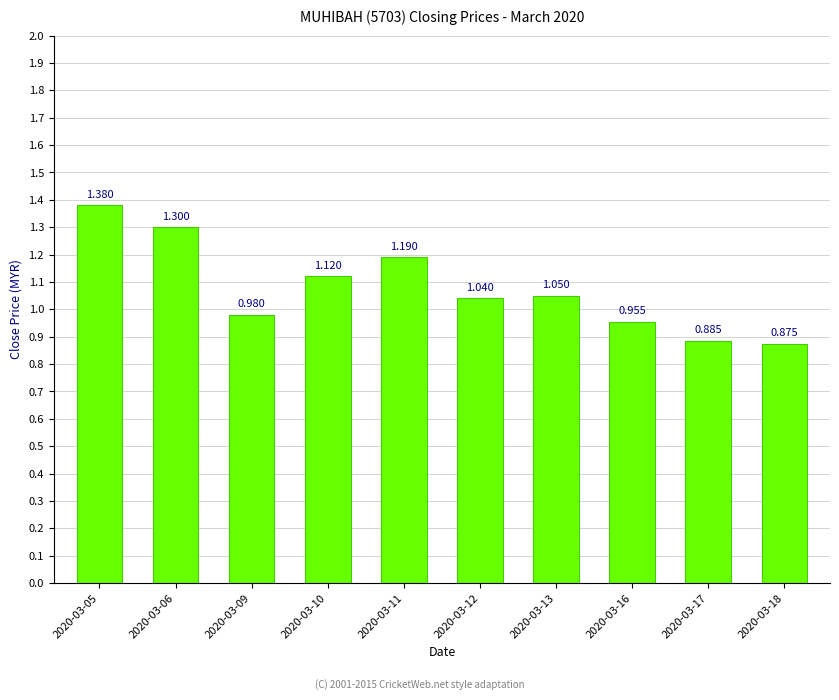

What is the sum of all values?

10.8